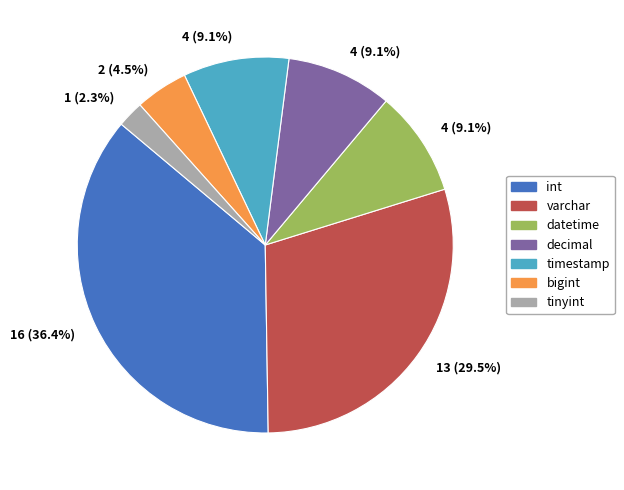

Is there any slice that represents more than half of the pie?

No